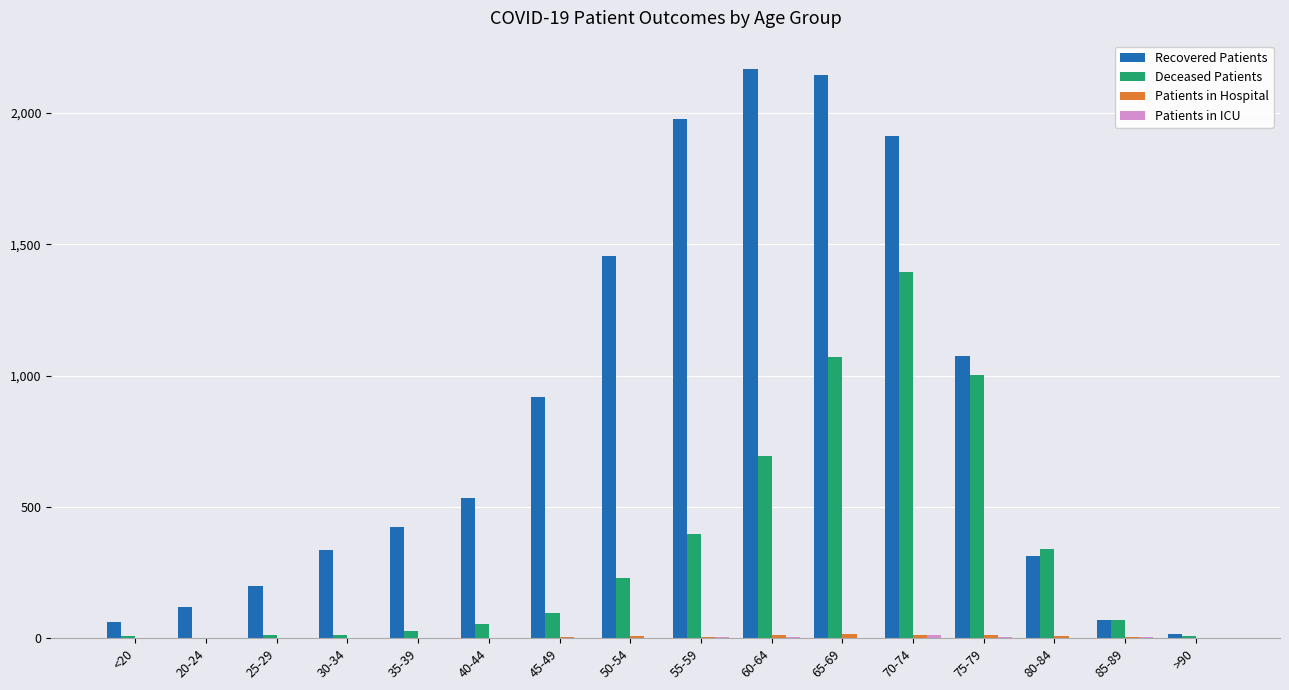

Which series changed the most between 30-34 and 75-79?

Deceased Patients